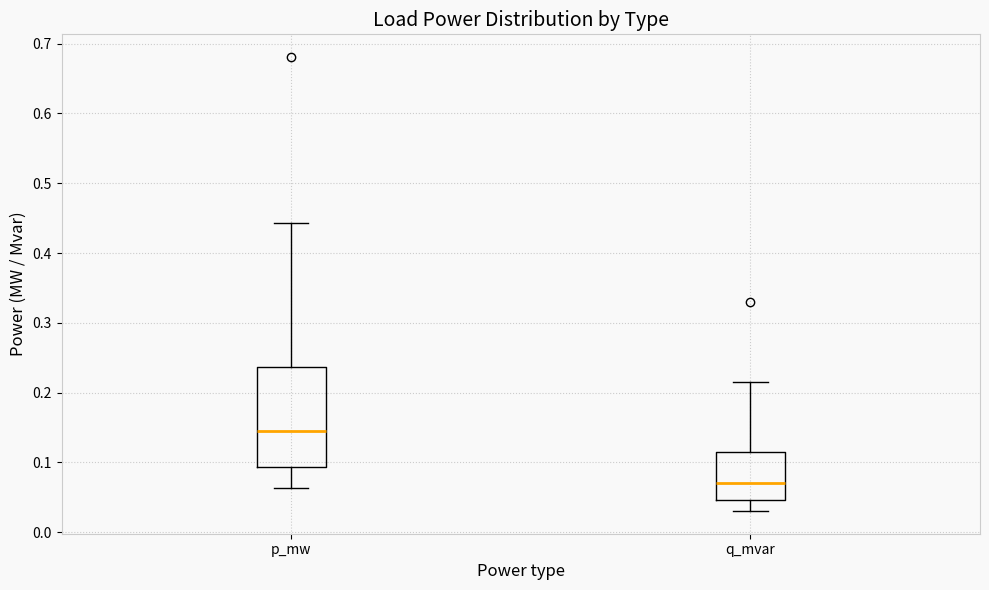

Reading left to right, read every box against the y-axis: the position of its median line, the range the box covers, and the ends of its whiskers. The values are not printed on the chart, so give them approximately, as read against the axis.

p_mw: median 0.15, box 0.09 to 0.24, whiskers 0.06 to 0.44
q_mvar: median 0.07, box 0.05 to 0.11, whiskers 0.03 to 0.21